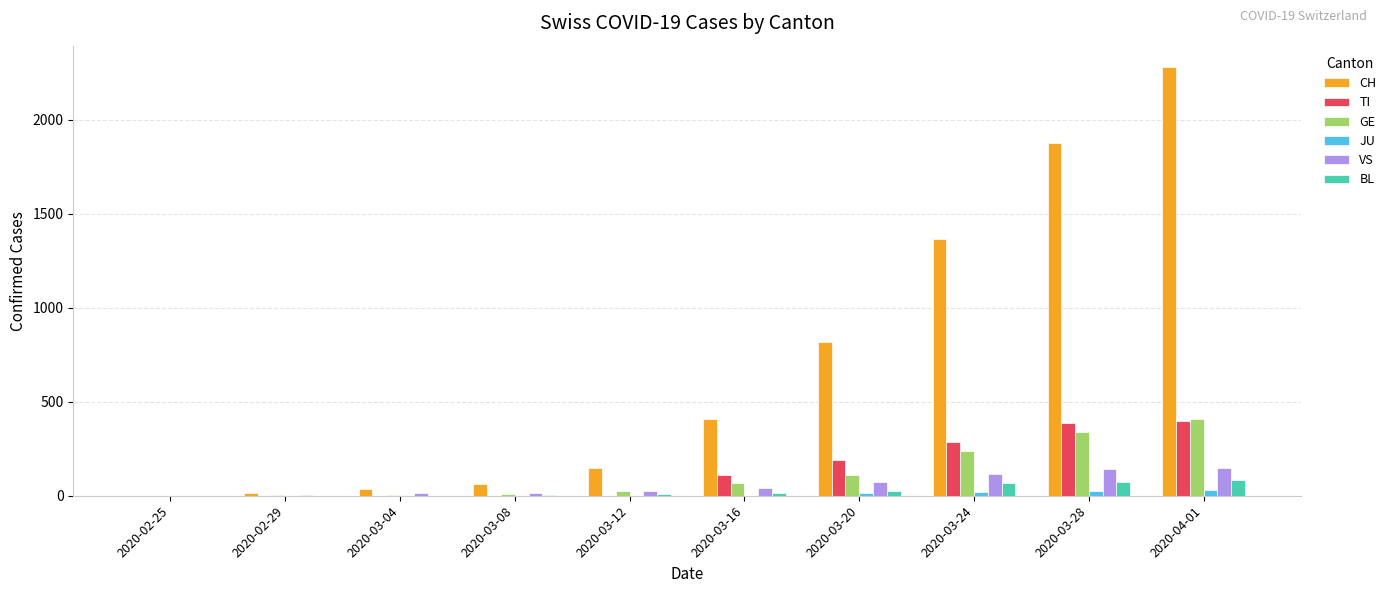

Between 2020-03-04 and 2020-03-12, which series saw the biggest shift?

CH